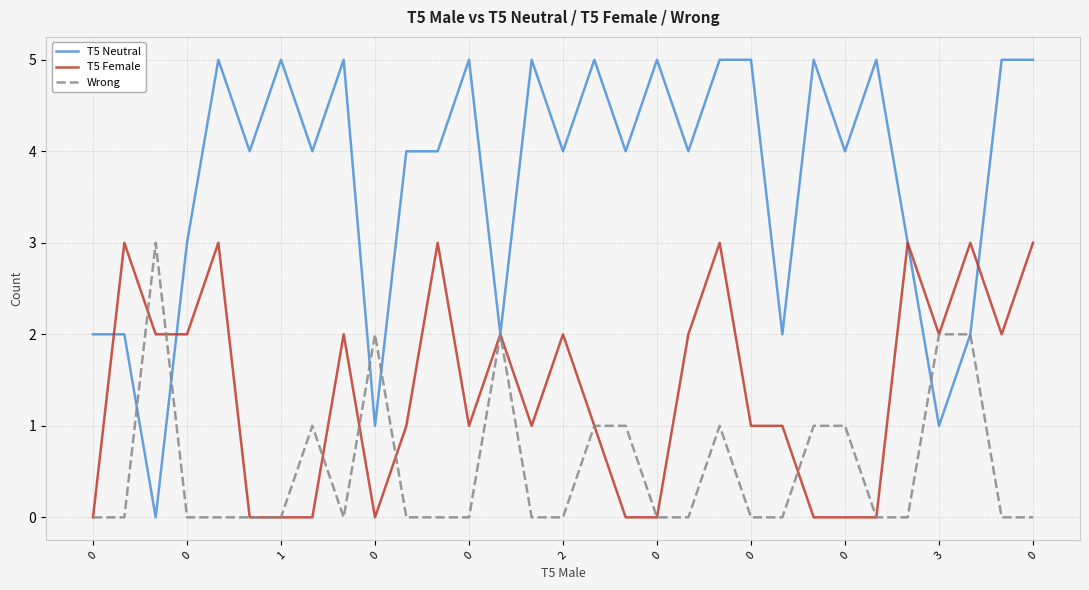

Rank the series by their average value, from highest to lowest.

T5 Neutral, T5 Female, Wrong